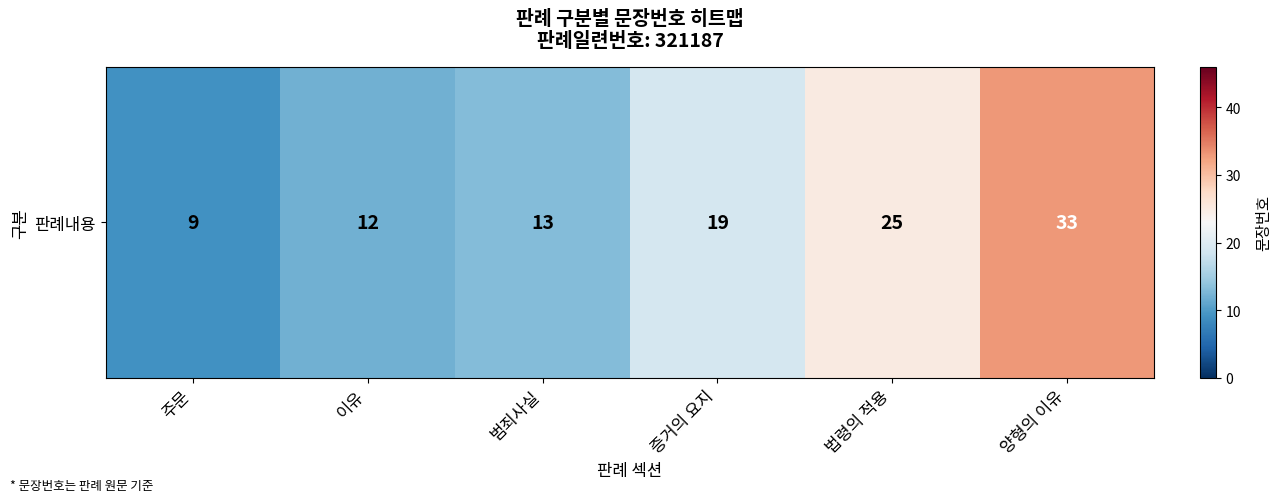

Rank the categories by value from highest to lowest.

양형의 이유, 법령의 적용, 증거의 요지, 범죄사실, 이유, 주문